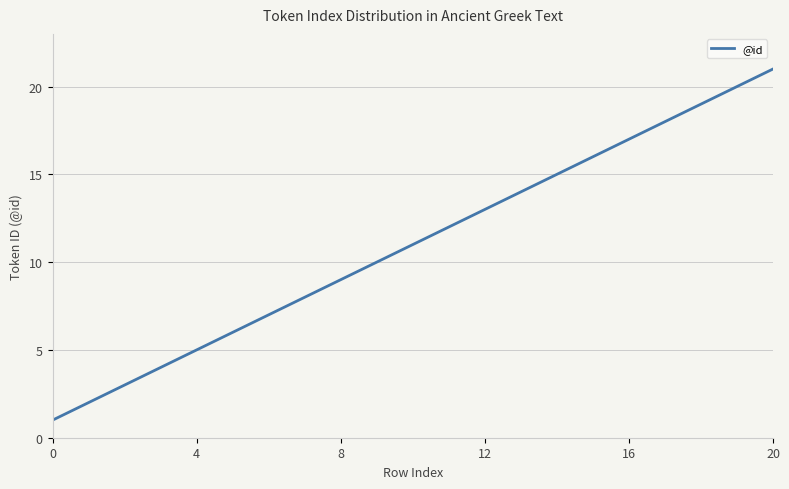

What is the maximum value shown in the chart?

21